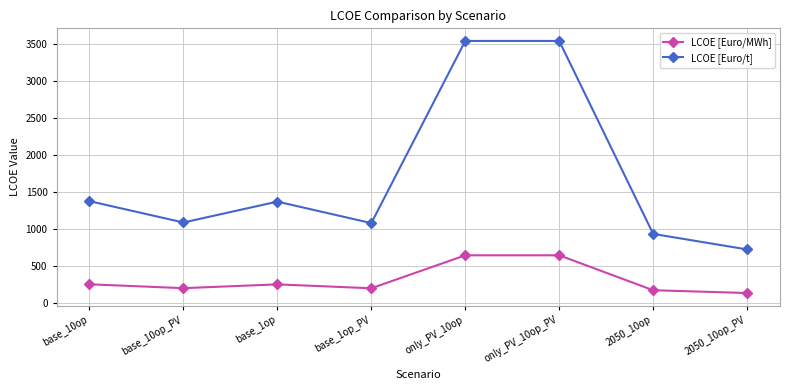

At which label does LCOE [Euro/t] first exceed 1369?

base_10op